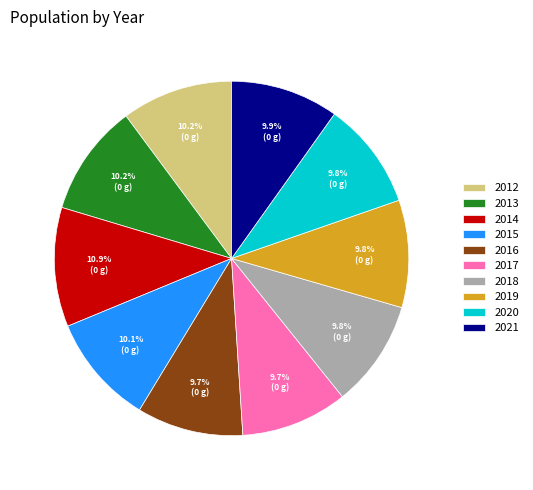

Is there a majority slice in this chart?

No